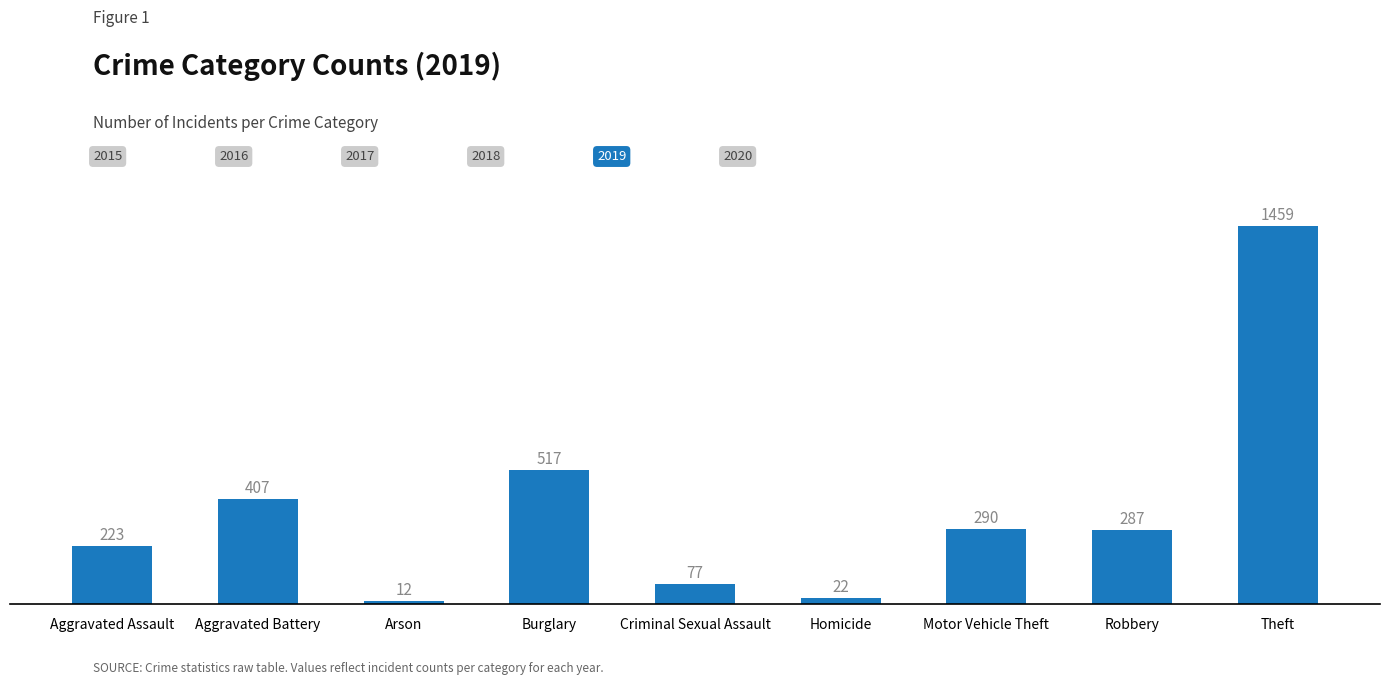

What is the value of the 2nd bar from the left?

407